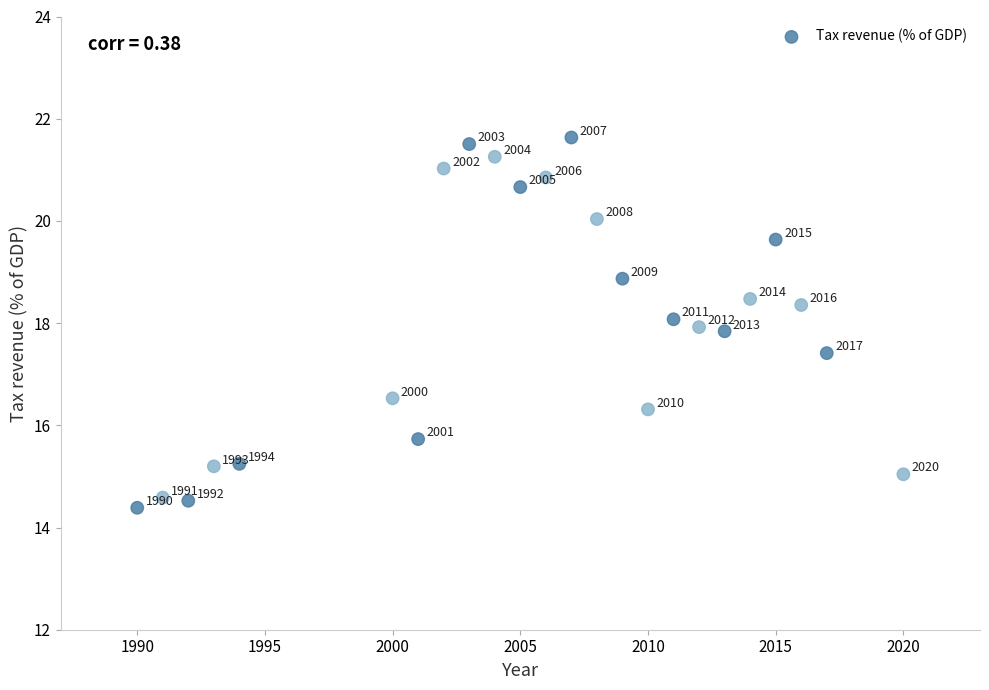

What Y value in the scatter plot is closest to 18?

18.1